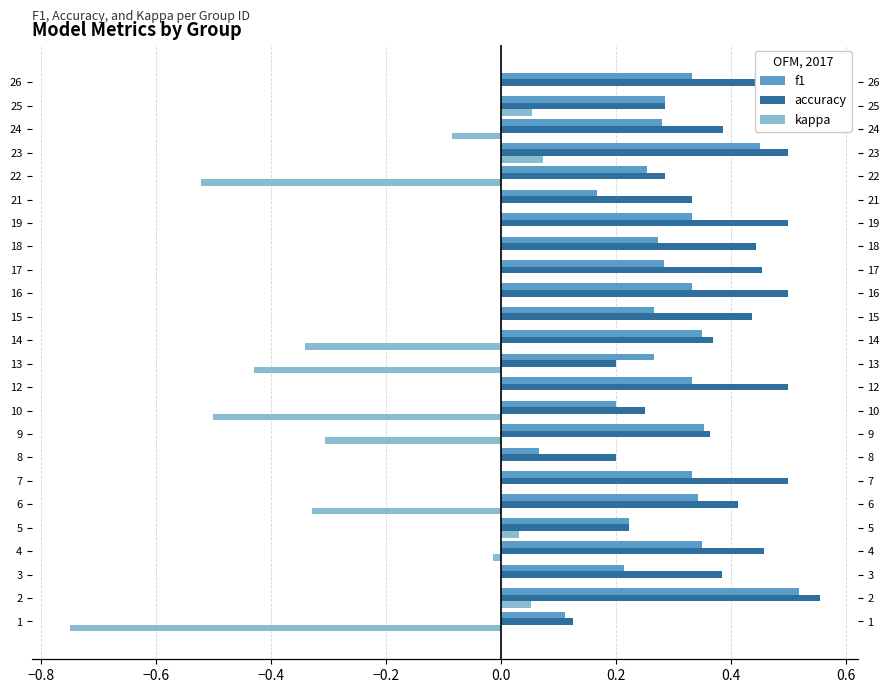

What is the minimum value for f1?

0.1